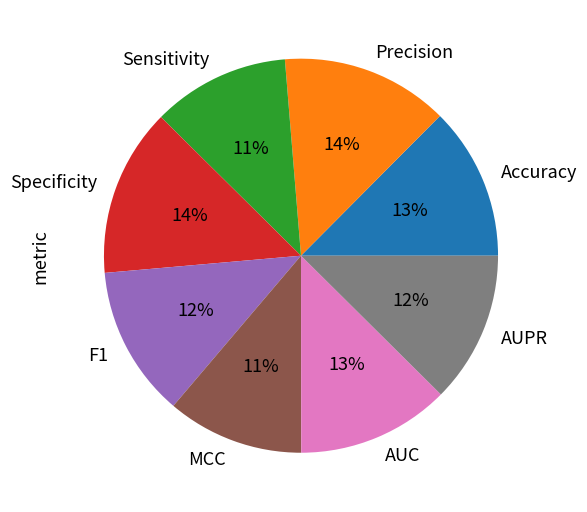

To the nearest percent, what portion does Specificity represent?

14%